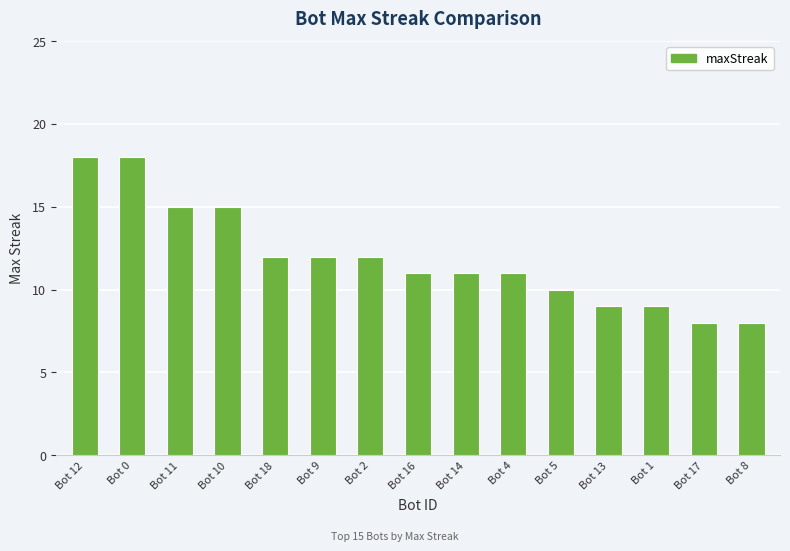

Reading left to right, extract all data points from this chart.

Bot 12=18	Bot 0=18	Bot 11=15	Bot 10=15	Bot 18=12	Bot 9=12	Bot 2=12	Bot 16=11	Bot 14=11	Bot 4=11	Bot 5=10	Bot 13=9	Bot 1=9	Bot 17=8	Bot 8=8